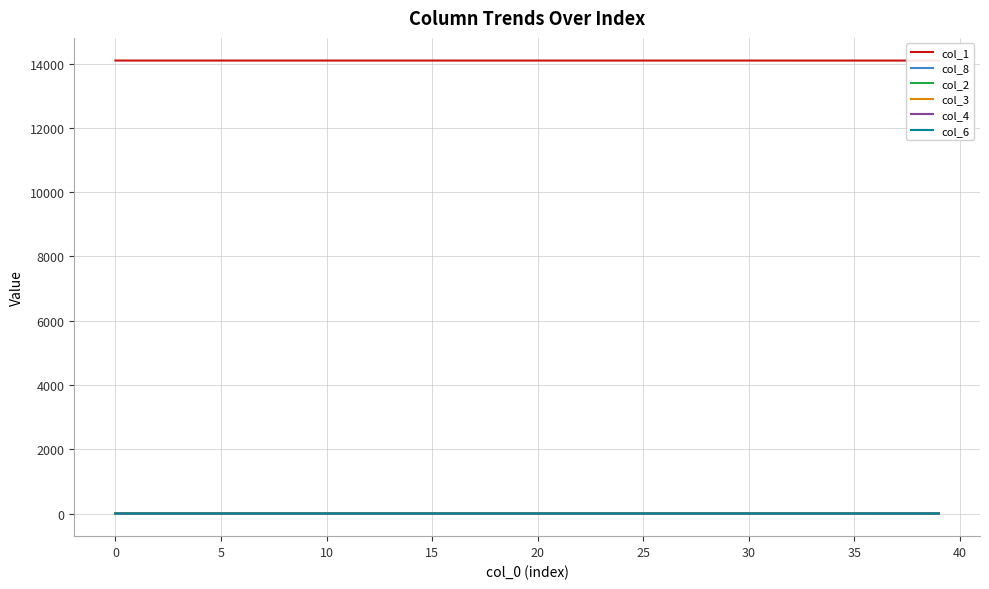

Which series has the largest total across all categories?

col_1